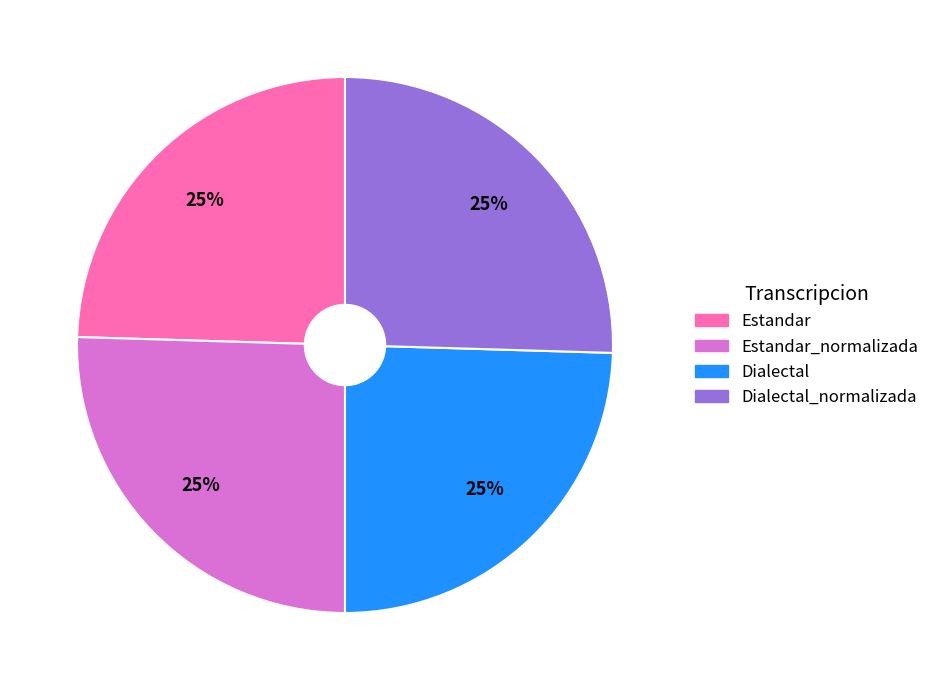

How many segments does this pie chart have?

4